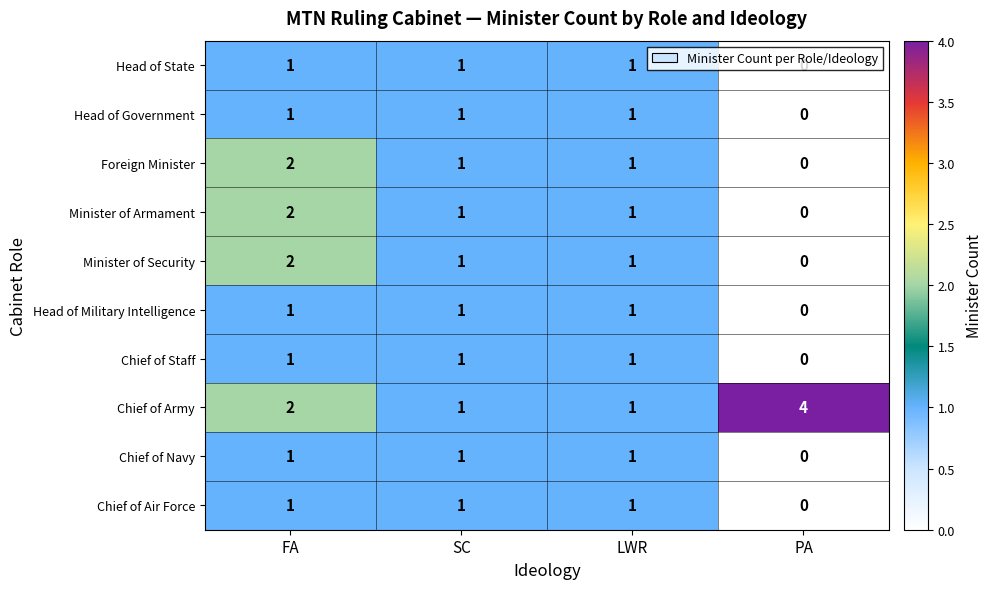

At which category does the chart reach its minimum across all series?

PA